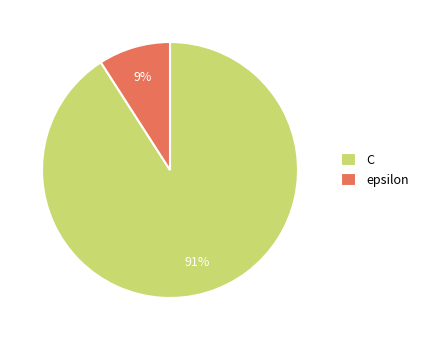

To the nearest percent, what portion does C represent?

91%